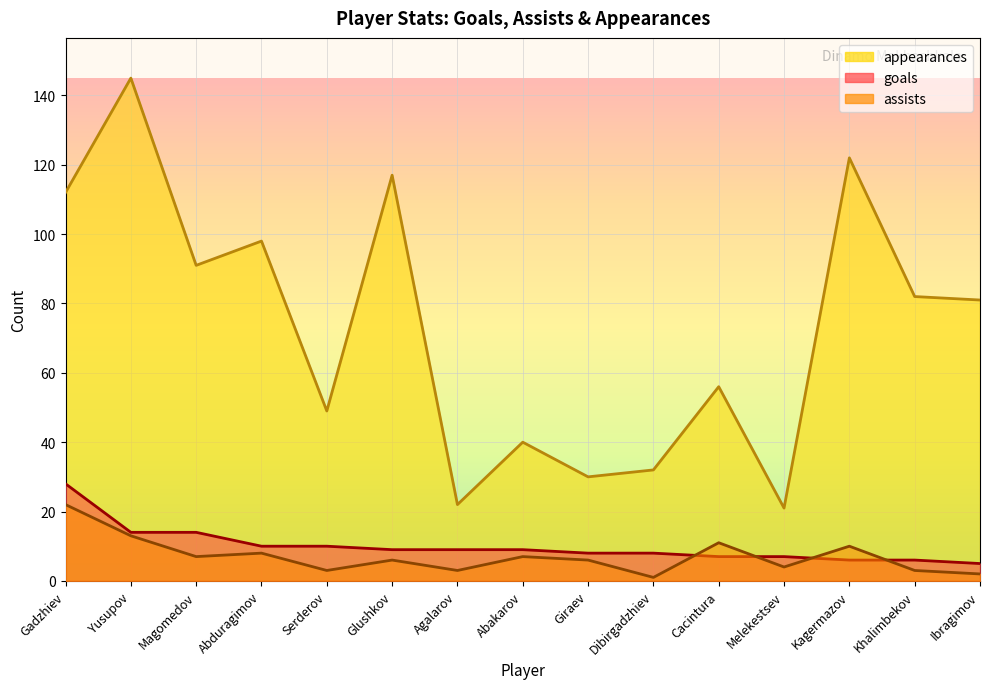

How many data points in assists are less than 6?

6